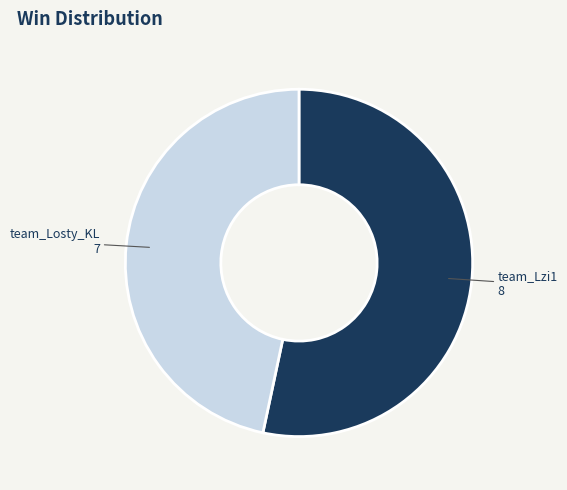

Which category has the smallest portion of the pie?

team_Losty_KL